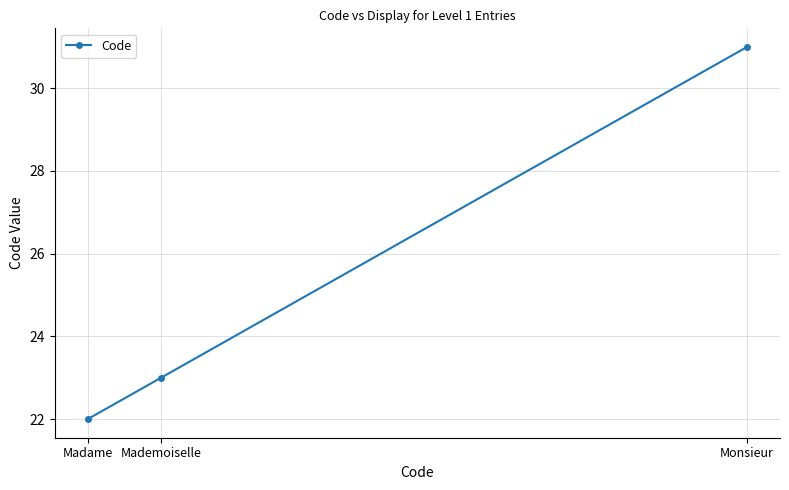

What is the maximum value shown in the chart?

31